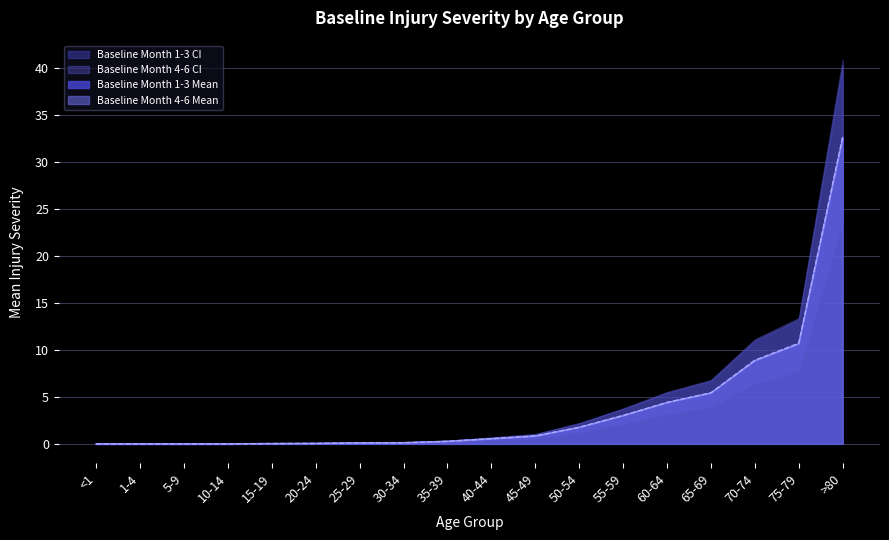

Count the number of categories in the chart.

18